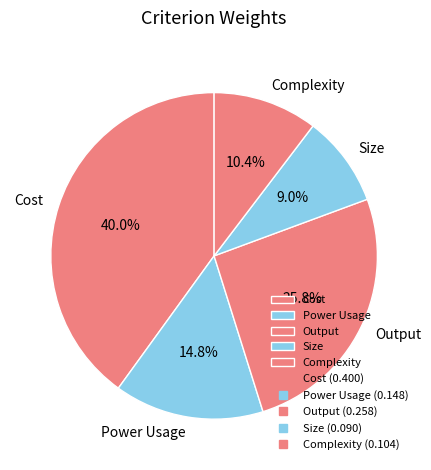

The Size slice represents 22% of the pie. True or false?

False